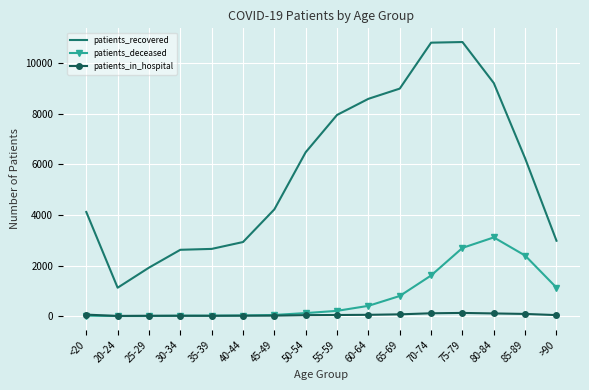

List the series in order of their peak value, highest first.

patients_recovered, patients_deceased, patients_in_hospital